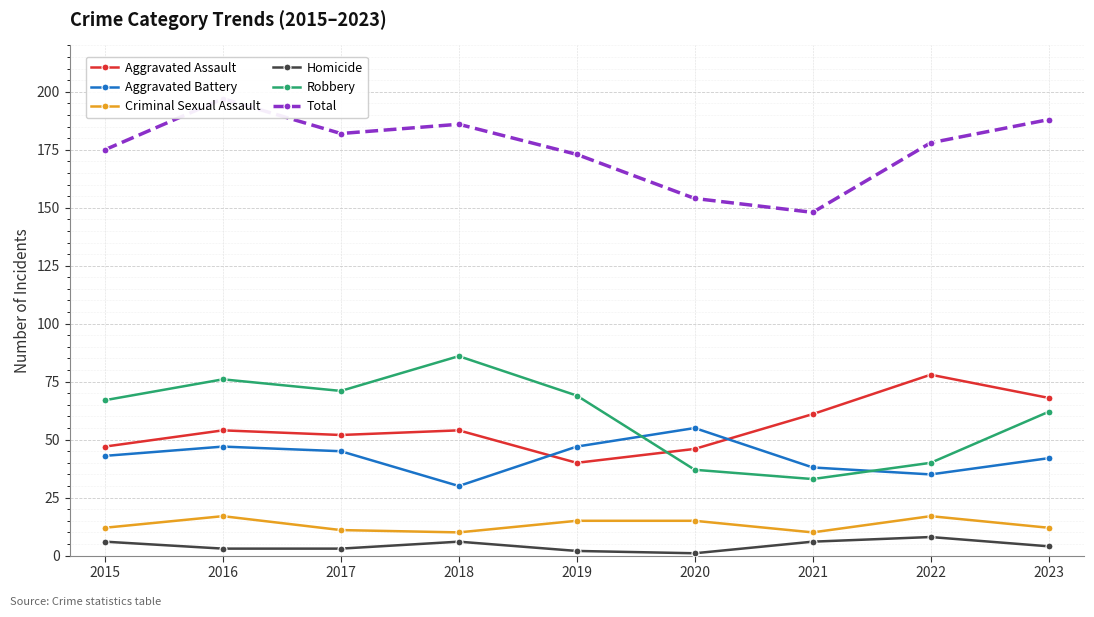

How many interior local valleys does the Aggravated Battery series have?

2